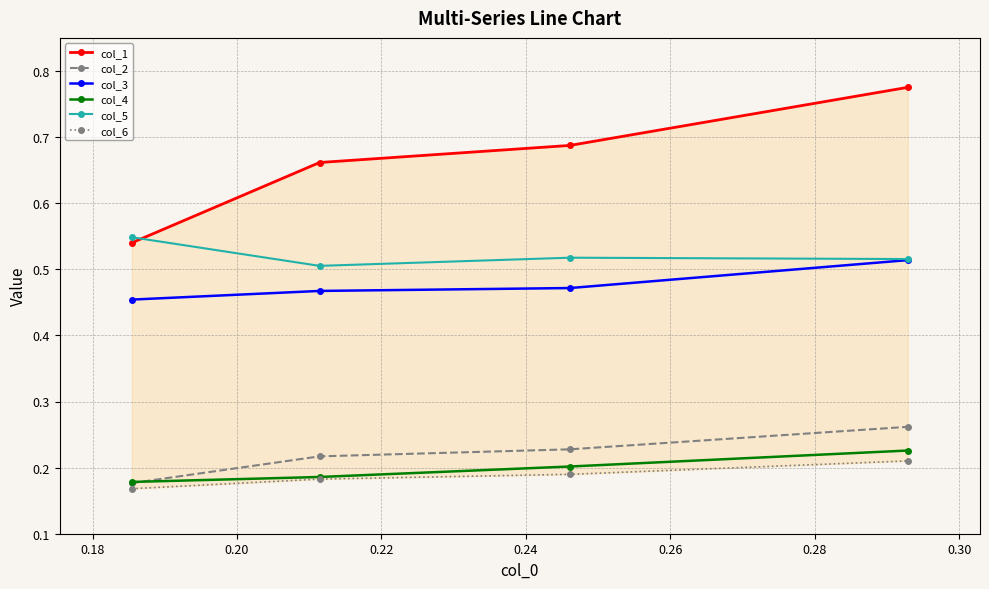

Count the col_2 values in the range 0 to 1.

4